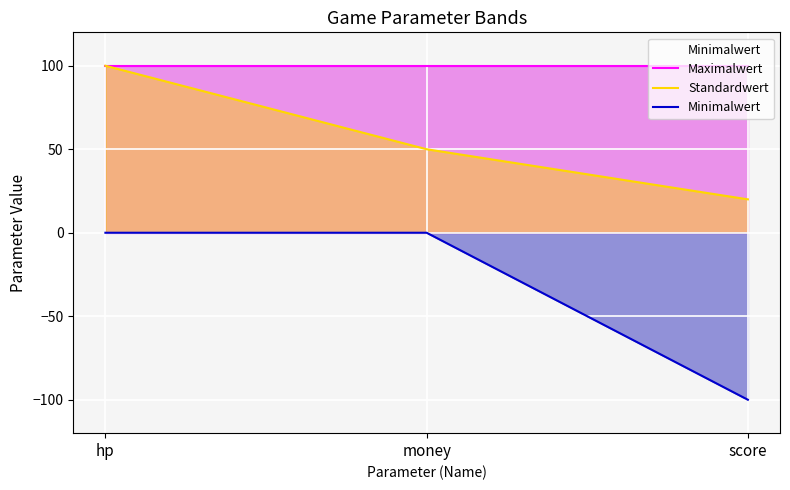

Where is Standardwert nearest to the value 60?

money